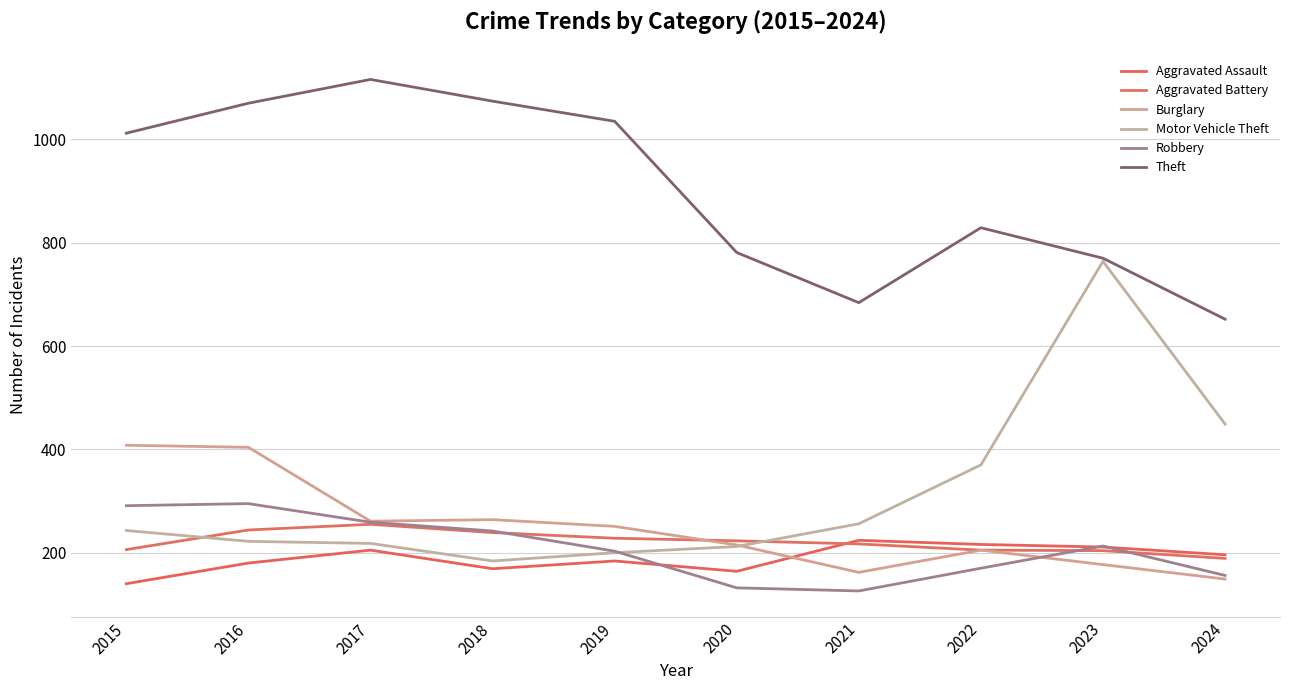

Reading left to right, transcribe all the data shown in this chart.

Aggravated Assault: 2015=140	2016=180	2017=205	2018=169	2019=184	2020=164	2021=224	2022=216	2023=211	2024=196
Aggravated Battery: 2015=206	2016=244	2017=255	2018=239	2019=228	2020=223	2021=217	2022=205	2023=204	2024=189
Burglary: 2015=408	2016=404	2017=261	2018=264	2019=251	2020=215	2021=162	2022=205	2023=177	2024=149
Motor Vehicle Theft: 2015=243	2016=222	2017=218	2018=184	2019=200	2020=212	2021=256	2022=370	2023=764	2024=449
Robbery: 2015=291	2016=295	2017=259	2018=242	2019=203	2020=132	2021=126	2022=170	2023=213	2024=156
Theft: 2015=1012	2016=1070	2017=1116	2018=1074	2019=1035	2020=781	2021=684	2022=829	2023=770	2024=652